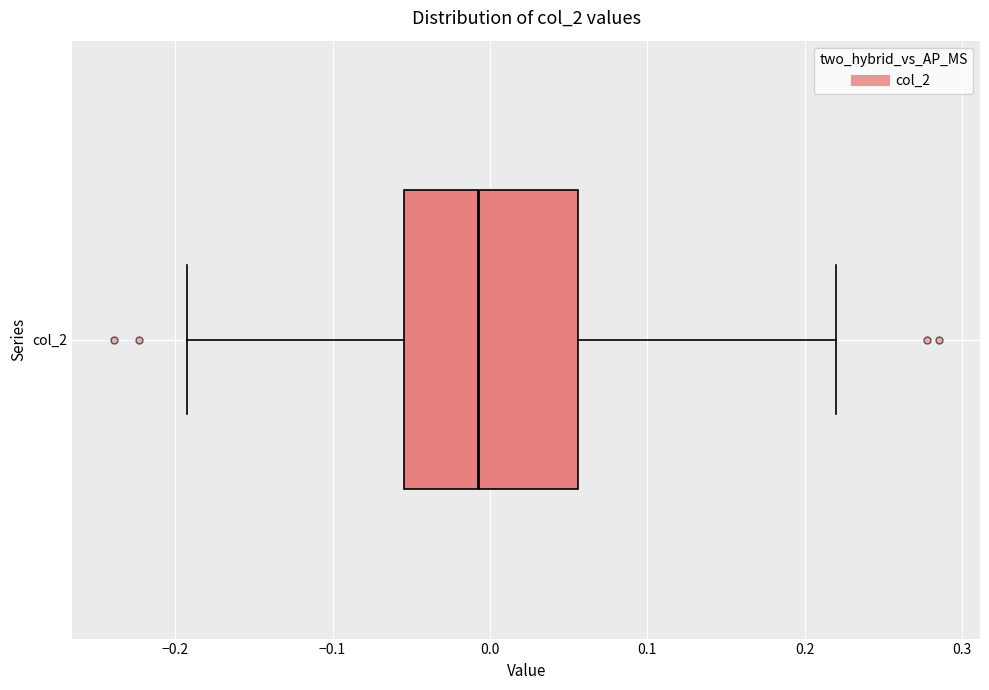

Read this box plot against the x-axis: the position of the median line, the range covered by the box, and the ends of both whiskers. The values are not printed on the chart, so give them approximately, as read against the axis.

median -0.01, box -0.05 to 0.06, whiskers -0.19 to 0.22